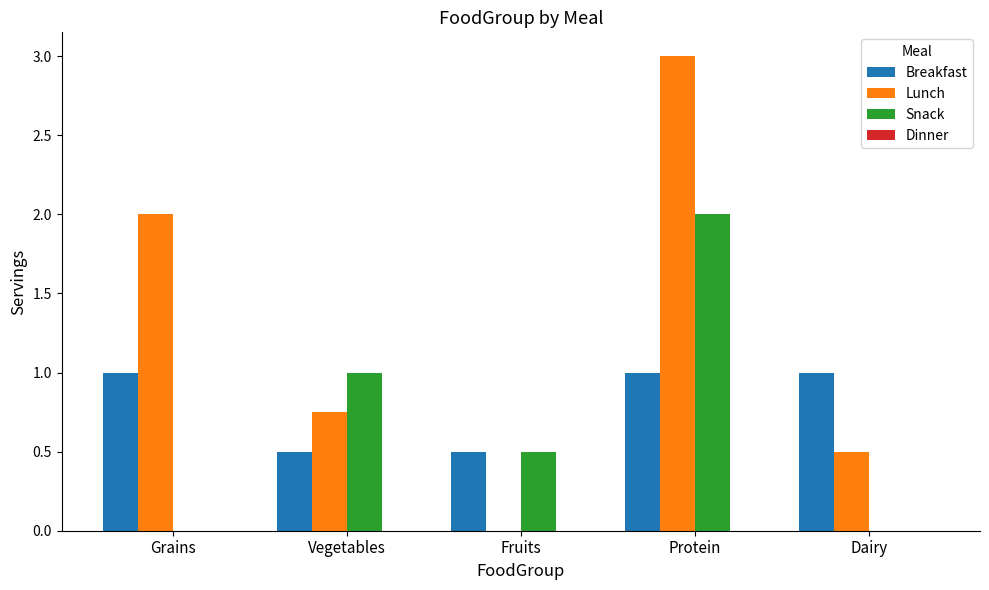

What is the greatest value displayed?

3.0